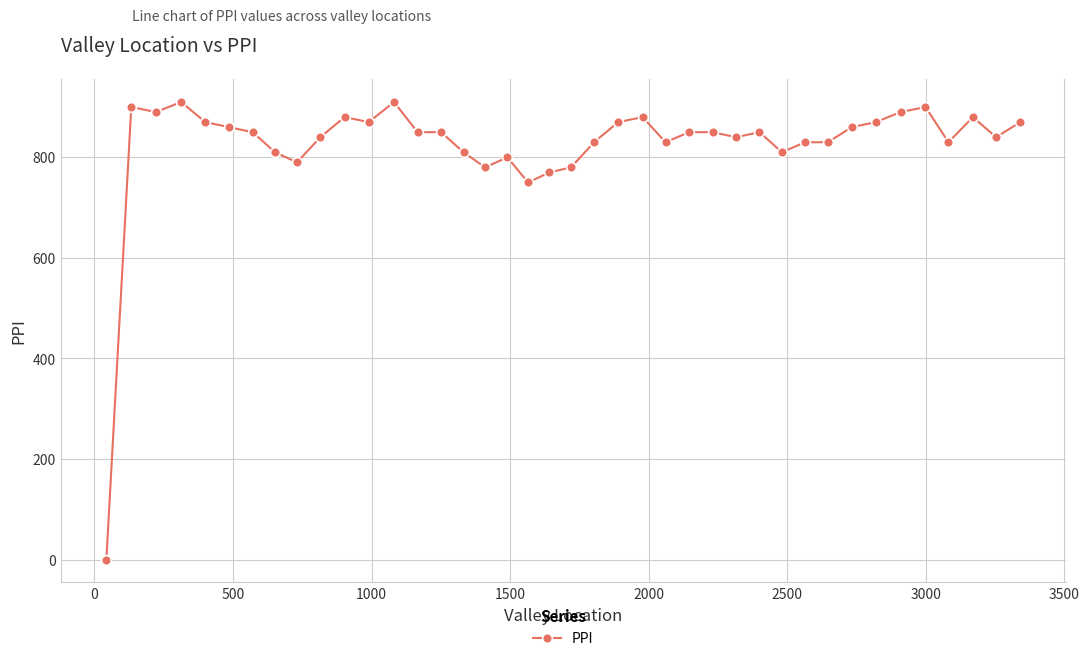

What is the greatest value displayed?

910